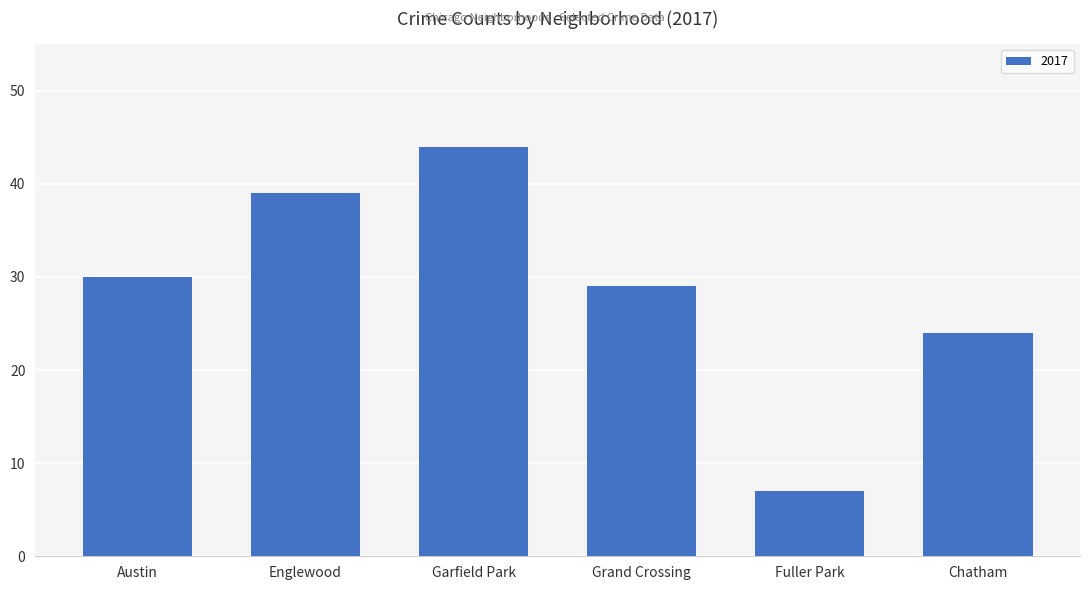

What is the difference between the maximum and second lowest values?

20